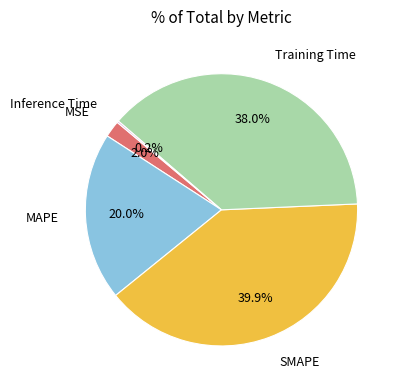

Is there any slice that represents more than half of the pie?

No